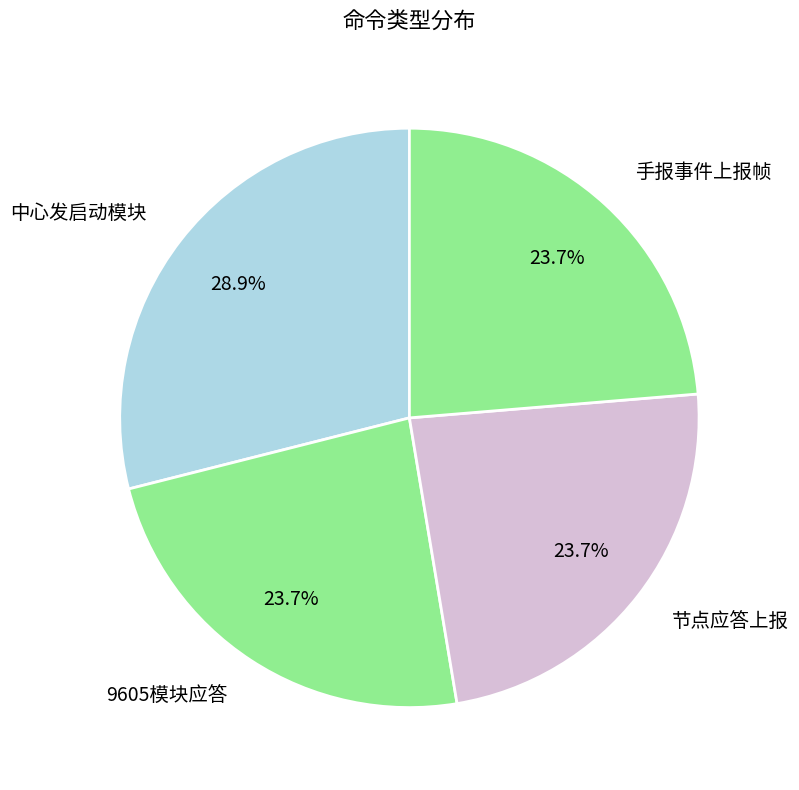

The 节点应答上报 slice represents 24% of the pie. True or false?

True